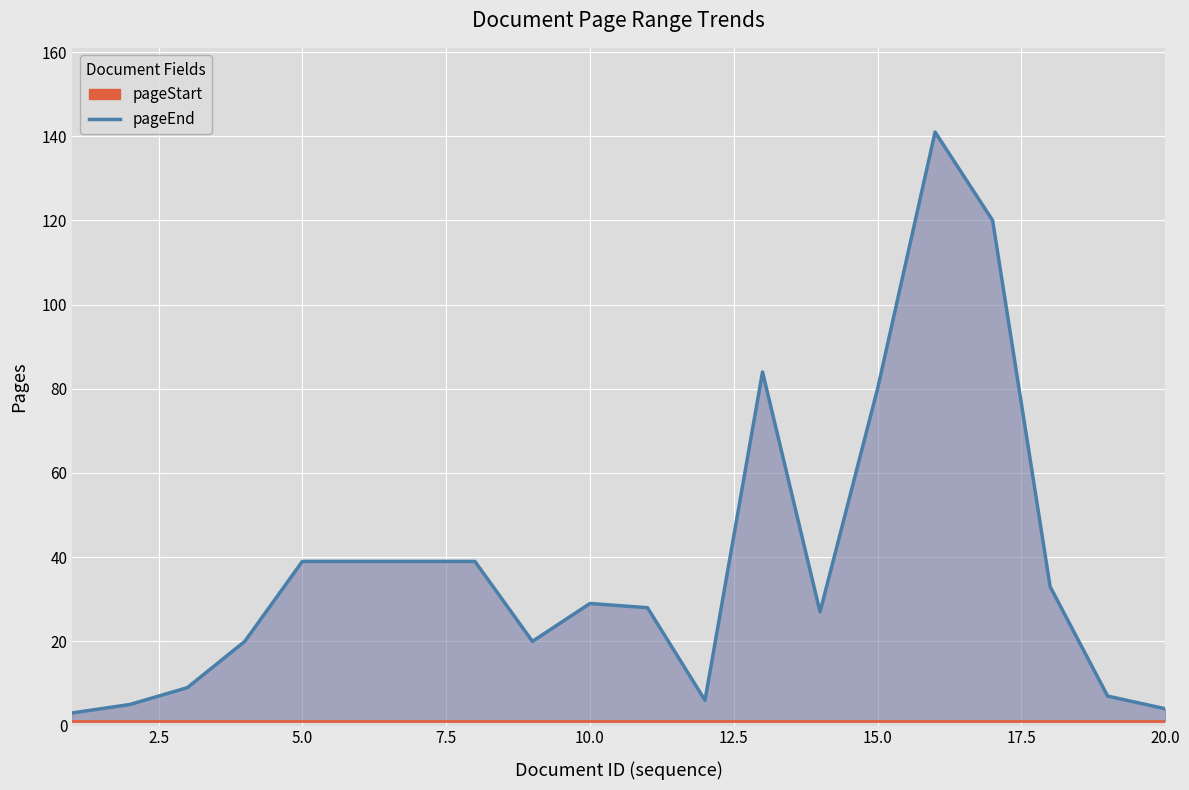

Reading right to left, transcribe all the data shown in this chart.

pageEnd line: 4	7	33	120	141	80	27	84	6	28	29	20	39	39	39	39	20	9	5	3
pageStart: 1	1	1	1	1	1	1	1	1	1	1	1	1	1	1	1	1	1	1	1